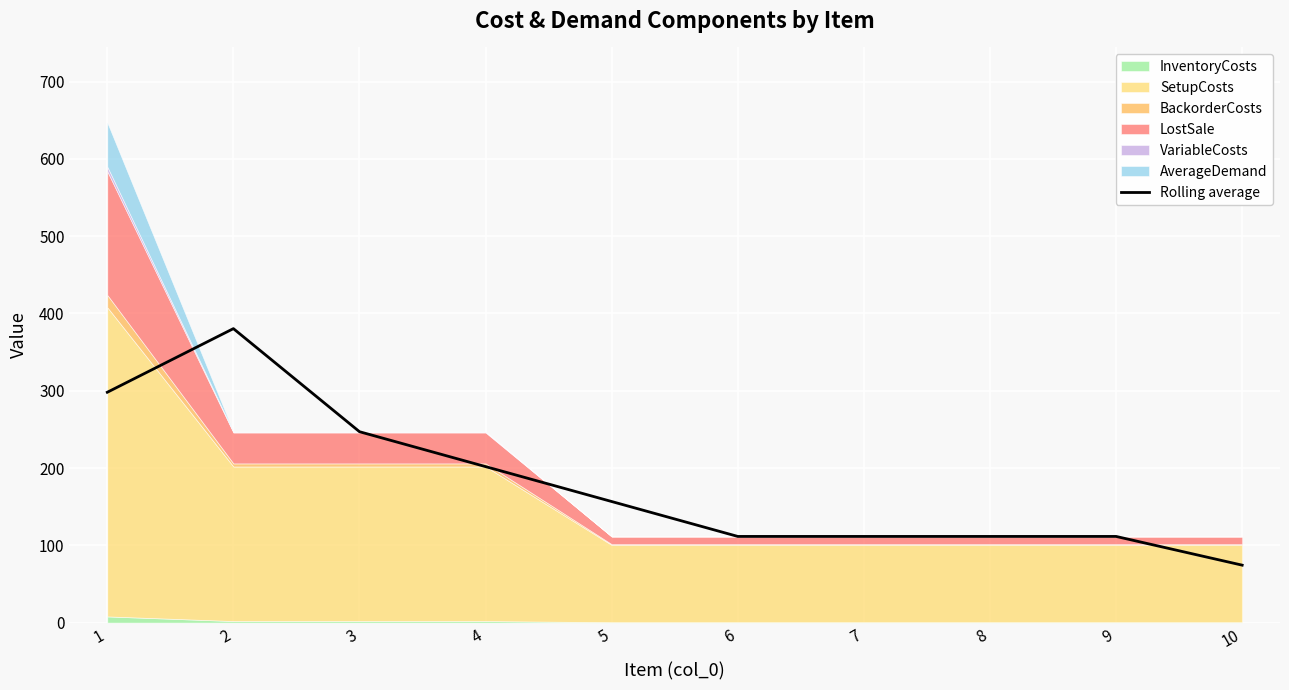

True or false: the data has more than 0 interior local peaks.

True